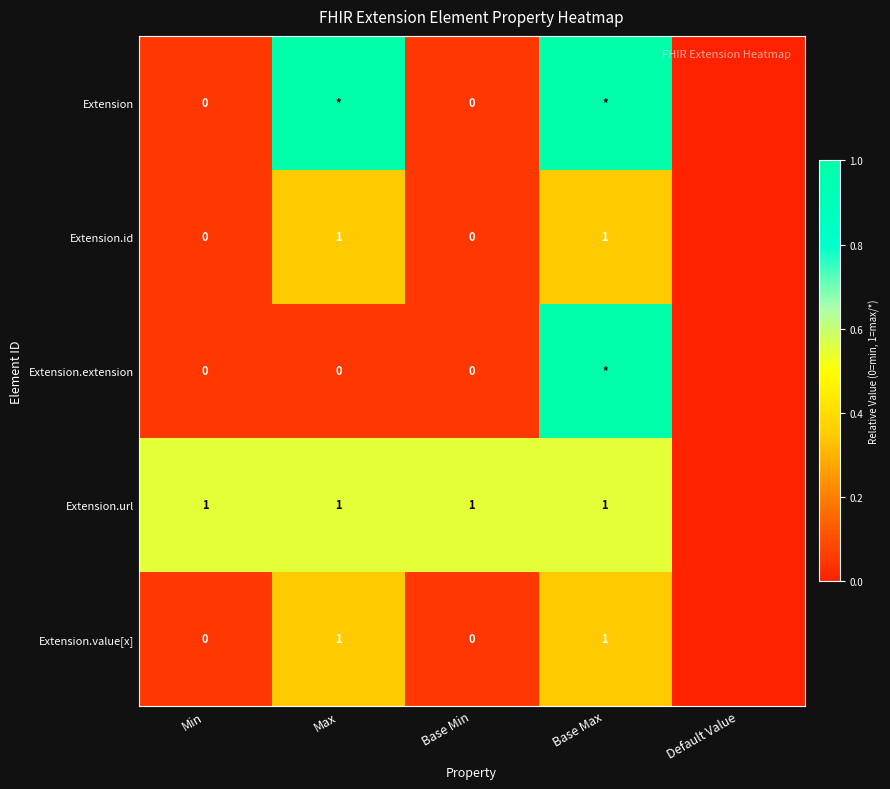

Count the number of categories in the chart.

5